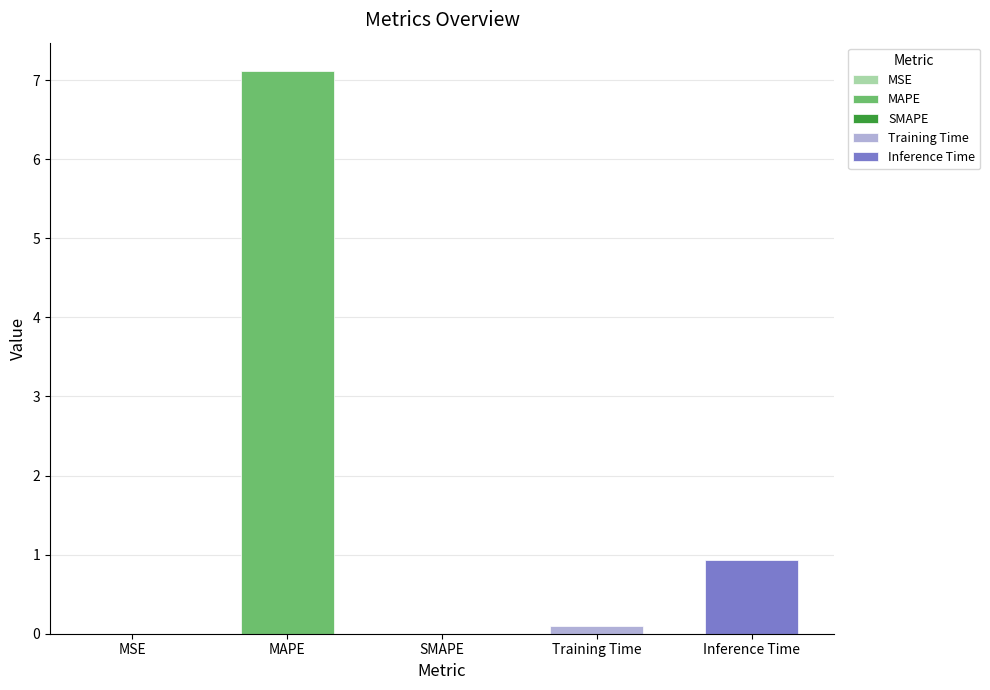

Rank the categories by value from lowest to highest.

SMAPE, MSE, Training Time, Inference Time, MAPE